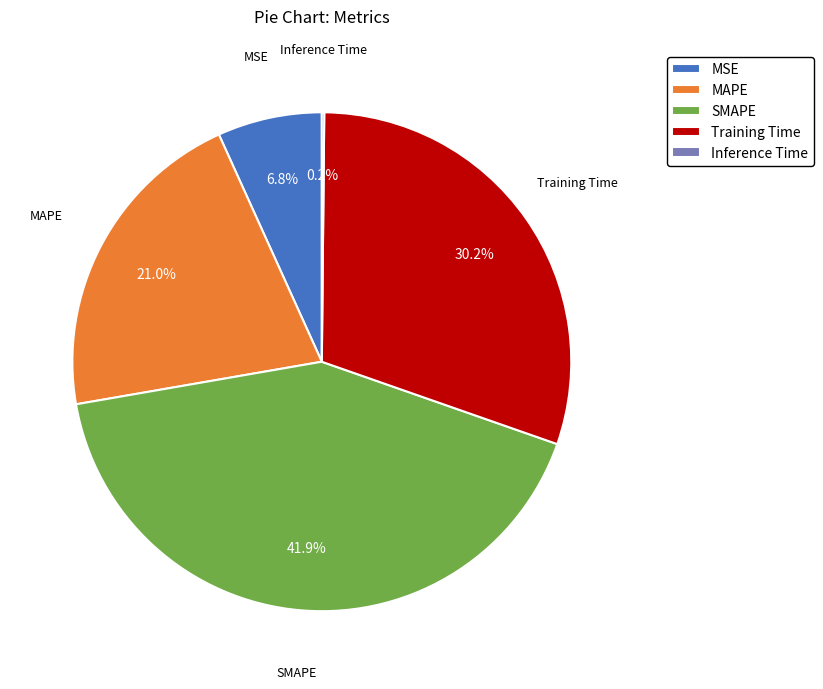

Is the sum of Training Time and MAPE greater than half?

Yes